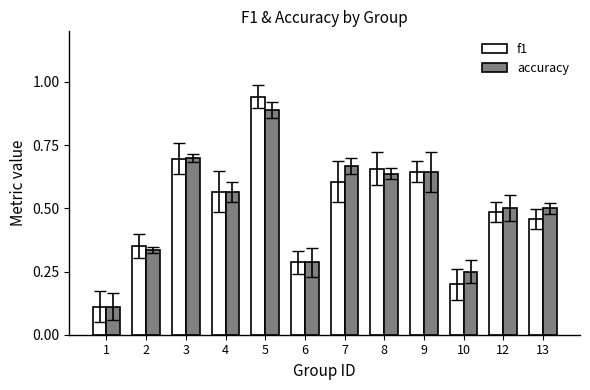

List the series in order of their peak value, lowest first.

accuracy, f1